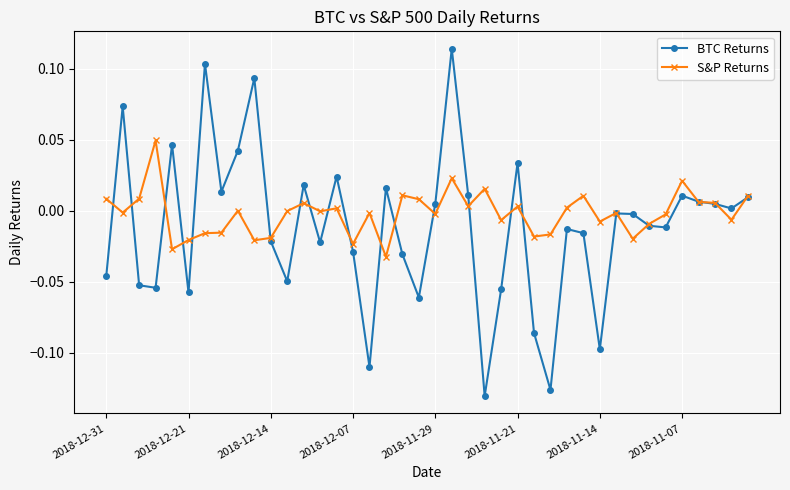

True or false: S&P Returns and BTC Returns cross at least once.

True